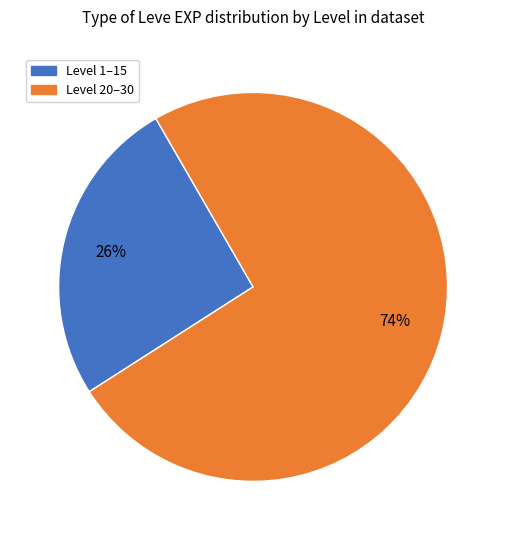

Is there a majority slice in this chart?

Yes